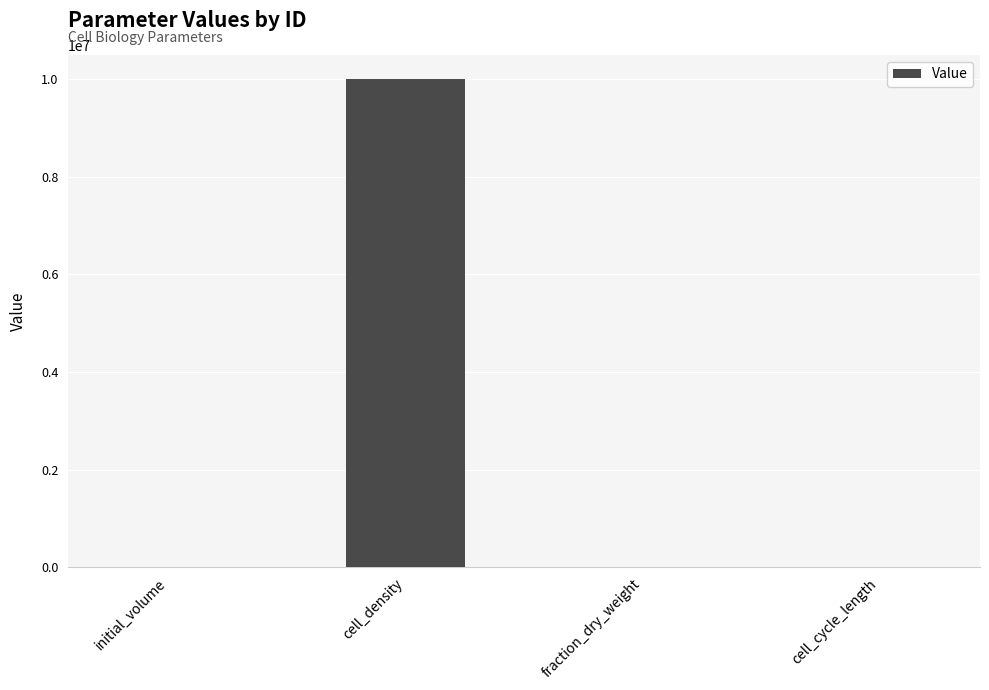

Read the value at cell_density.

10000000.0